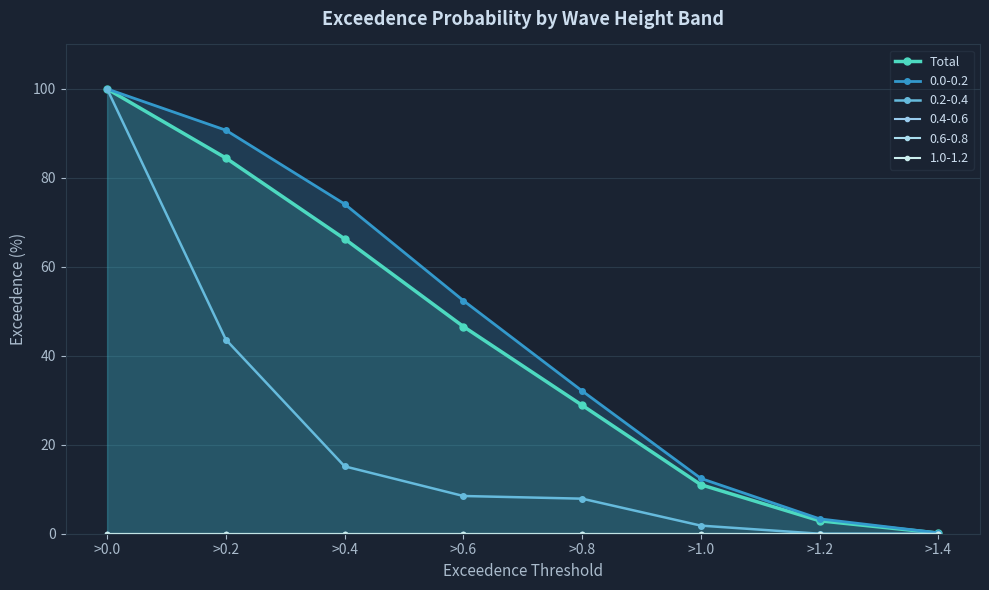

Which category has the highest value in the 0.0-0.2 series?

>0.0